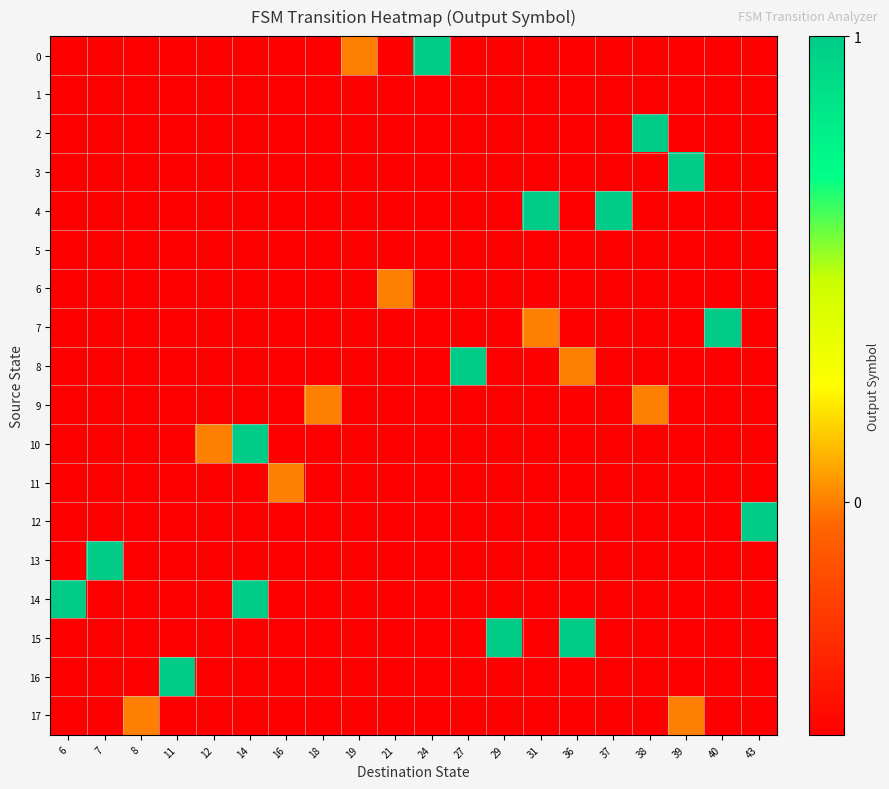

Reading right to left, extract all data points from this chart.

0: 43=-0.5	40=-0.5	39=-0.5	38=-0.5	37=-0.5	36=-0.5	31=-0.5	29=-0.5	27=-0.5	24=1.0	21=-0.5	19=0.0	18=-0.5	16=-0.5	14=-0.5	12=-0.5	11=-0.5	8=-0.5	7=-0.5	6=-0.5
1: 43=-0.5	40=-0.5	39=-0.5	38=-0.5	37=-0.5	36=-0.5	31=-0.5	29=-0.5	27=-0.5	24=-0.5	21=-0.5	19=-0.5	18=-0.5	16=-0.5	14=-0.5	12=-0.5	11=-0.5	8=-0.5	7=-0.5	6=-0.5
2: 43=-0.5	40=-0.5	39=-0.5	38=1.0	37=-0.5	36=-0.5	31=-0.5	29=-0.5	27=-0.5	24=-0.5	21=-0.5	19=-0.5	18=-0.5	16=-0.5	14=-0.5	12=-0.5	11=-0.5	8=-0.5	7=-0.5	6=-0.5
3: 43=-0.5	40=-0.5	39=1.0	38=-0.5	37=-0.5	36=-0.5	31=-0.5	29=-0.5	27=-0.5	24=-0.5	21=-0.5	19=-0.5	18=-0.5	16=-0.5	14=-0.5	12=-0.5	11=-0.5	8=-0.5	7=-0.5	6=-0.5
4: 43=-0.5	40=-0.5	39=-0.5	38=-0.5	37=1.0	36=-0.5	31=1.0	29=-0.5	27=-0.5	24=-0.5	21=-0.5	19=-0.5	18=-0.5	16=-0.5	14=-0.5	12=-0.5	11=-0.5	8=-0.5	7=-0.5	6=-0.5
5: 43=-0.5	40=-0.5	39=-0.5	38=-0.5	37=-0.5	36=-0.5	31=-0.5	29=-0.5	27=-0.5	24=-0.5	21=-0.5	19=-0.5	18=-0.5	16=-0.5	14=-0.5	12=-0.5	11=-0.5	8=-0.5	7=-0.5	6=-0.5
6: 43=-0.5	40=-0.5	39=-0.5	38=-0.5	37=-0.5	36=-0.5	31=-0.5	29=-0.5	27=-0.5	24=-0.5	21=0.0	19=-0.5	18=-0.5	16=-0.5	14=-0.5	12=-0.5	11=-0.5	8=-0.5	7=-0.5	6=-0.5
7: 43=-0.5	40=1.0	39=-0.5	38=-0.5	37=-0.5	36=-0.5	31=0.0	29=-0.5	27=-0.5	24=-0.5	21=-0.5	19=-0.5	18=-0.5	16=-0.5	14=-0.5	12=-0.5	11=-0.5	8=-0.5	7=-0.5	6=-0.5
8: 43=-0.5	40=-0.5	39=-0.5	38=-0.5	37=-0.5	36=0.0	31=-0.5	29=-0.5	27=1.0	24=-0.5	21=-0.5	19=-0.5	18=-0.5	16=-0.5	14=-0.5	12=-0.5	11=-0.5	8=-0.5	7=-0.5	6=-0.5
9: 43=-0.5	40=-0.5	39=-0.5	38=0.0	37=-0.5	36=-0.5	31=-0.5	29=-0.5	27=-0.5	24=-0.5	21=-0.5	19=-0.5	18=0.0	16=-0.5	14=-0.5	12=-0.5	11=-0.5	8=-0.5	7=-0.5	6=-0.5
10: 43=-0.5	40=-0.5	39=-0.5	38=-0.5	37=-0.5	36=-0.5	31=-0.5	29=-0.5	27=-0.5	24=-0.5	21=-0.5	19=-0.5	18=-0.5	16=-0.5	14=1.0	12=0.0	11=-0.5	8=-0.5	7=-0.5	6=-0.5
11: 43=-0.5	40=-0.5	39=-0.5	38=-0.5	37=-0.5	36=-0.5	31=-0.5	29=-0.5	27=-0.5	24=-0.5	21=-0.5	19=-0.5	18=-0.5	16=0.0	14=-0.5	12=-0.5	11=-0.5	8=-0.5	7=-0.5	6=-0.5
12: 43=1.0	40=-0.5	39=-0.5	38=-0.5	37=-0.5	36=-0.5	31=-0.5	29=-0.5	27=-0.5	24=-0.5	21=-0.5	19=-0.5	18=-0.5	16=-0.5	14=-0.5	12=-0.5	11=-0.5	8=-0.5	7=-0.5	6=-0.5
13: 43=-0.5	40=-0.5	39=-0.5	38=-0.5	37=-0.5	36=-0.5	31=-0.5	29=-0.5	27=-0.5	24=-0.5	21=-0.5	19=-0.5	18=-0.5	16=-0.5	14=-0.5	12=-0.5	11=-0.5	8=-0.5	7=1.0	6=-0.5
14: 43=-0.5	40=-0.5	39=-0.5	38=-0.5	37=-0.5	36=-0.5	31=-0.5	29=-0.5	27=-0.5	24=-0.5	21=-0.5	19=-0.5	18=-0.5	16=-0.5	14=1.0	12=-0.5	11=-0.5	8=-0.5	7=-0.5	6=1.0
15: 43=-0.5	40=-0.5	39=-0.5	38=-0.5	37=-0.5	36=1.0	31=-0.5	29=1.0	27=-0.5	24=-0.5	21=-0.5	19=-0.5	18=-0.5	16=-0.5	14=-0.5	12=-0.5	11=-0.5	8=-0.5	7=-0.5	6=-0.5
16: 43=-0.5	40=-0.5	39=-0.5	38=-0.5	37=-0.5	36=-0.5	31=-0.5	29=-0.5	27=-0.5	24=-0.5	21=-0.5	19=-0.5	18=-0.5	16=-0.5	14=-0.5	12=-0.5	11=1.0	8=-0.5	7=-0.5	6=-0.5
17: 43=-0.5	40=-0.5	39=0.0	38=-0.5	37=-0.5	36=-0.5	31=-0.5	29=-0.5	27=-0.5	24=-0.5	21=-0.5	19=-0.5	18=-0.5	16=-0.5	14=-0.5	12=-0.5	11=-0.5	8=0.0	7=-0.5	6=-0.5